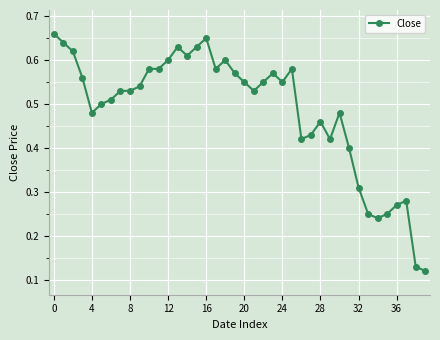

Count the values in the range 0 to 1.

40